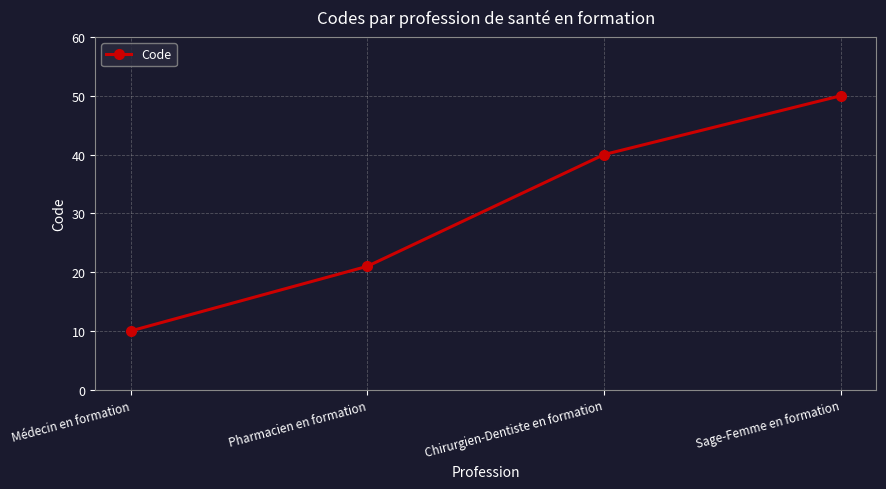

Between Chirurgien-Dentiste en formation and Pharmacien en formation, which is larger?

Chirurgien-Dentiste en formation